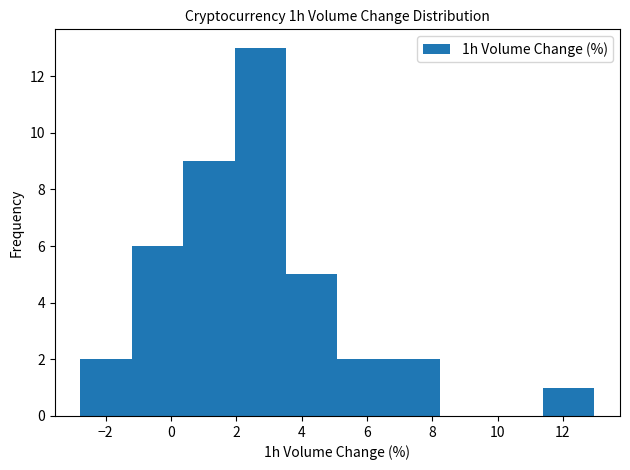

Over which range of the x-axis is the bar tallest?

2.0 to 3.6